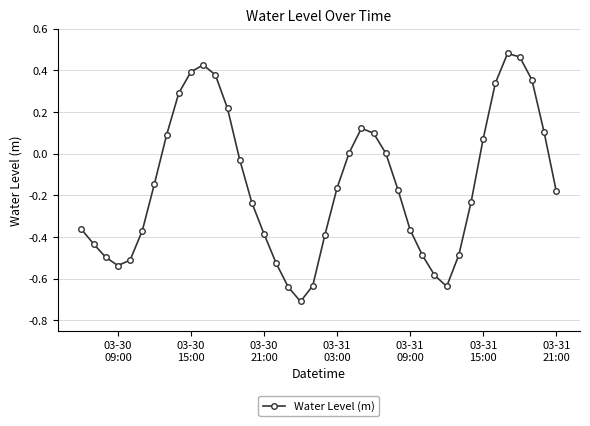

How many series are shown in this chart?

1